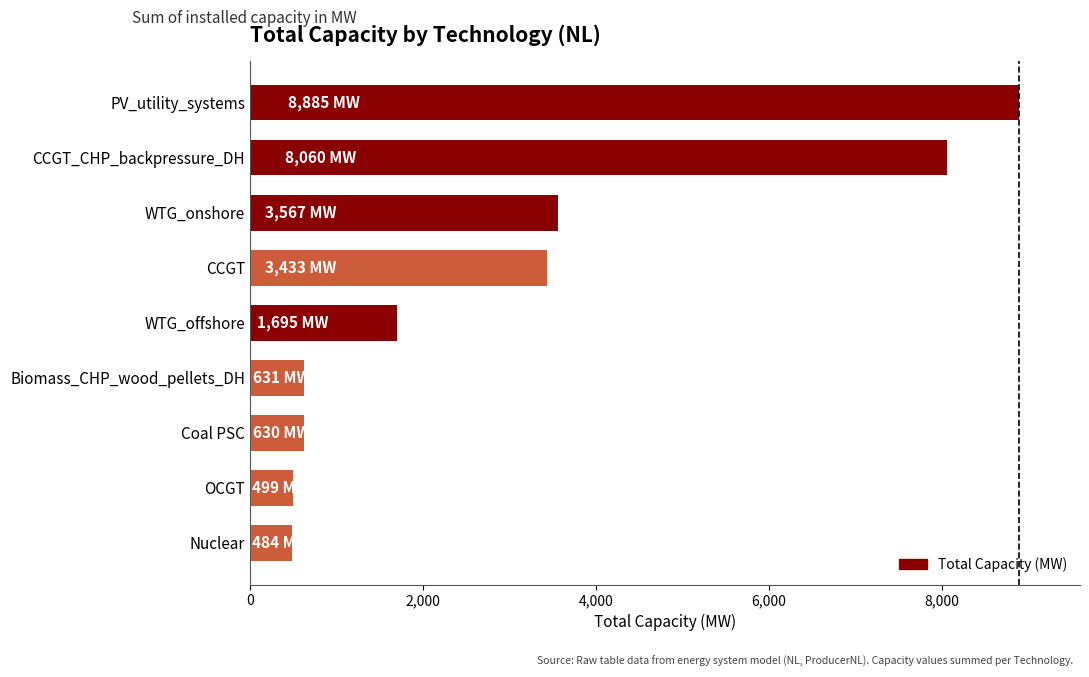

What is the minimum value shown in the chart?

484.0